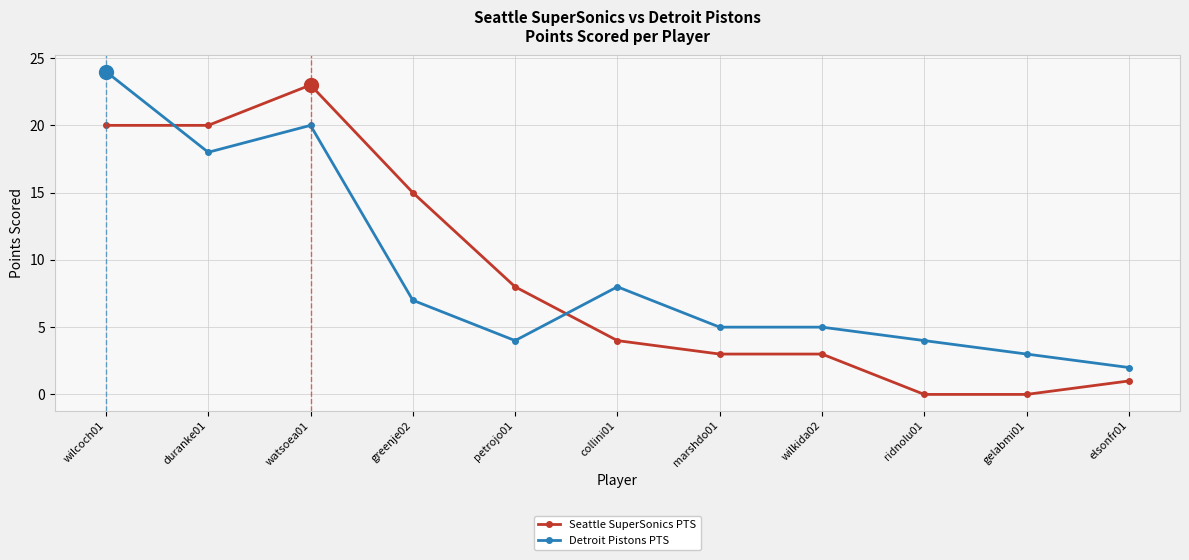

The value of Seattle SuperSonics PTS at wilkida02 is 5. True or false?

False